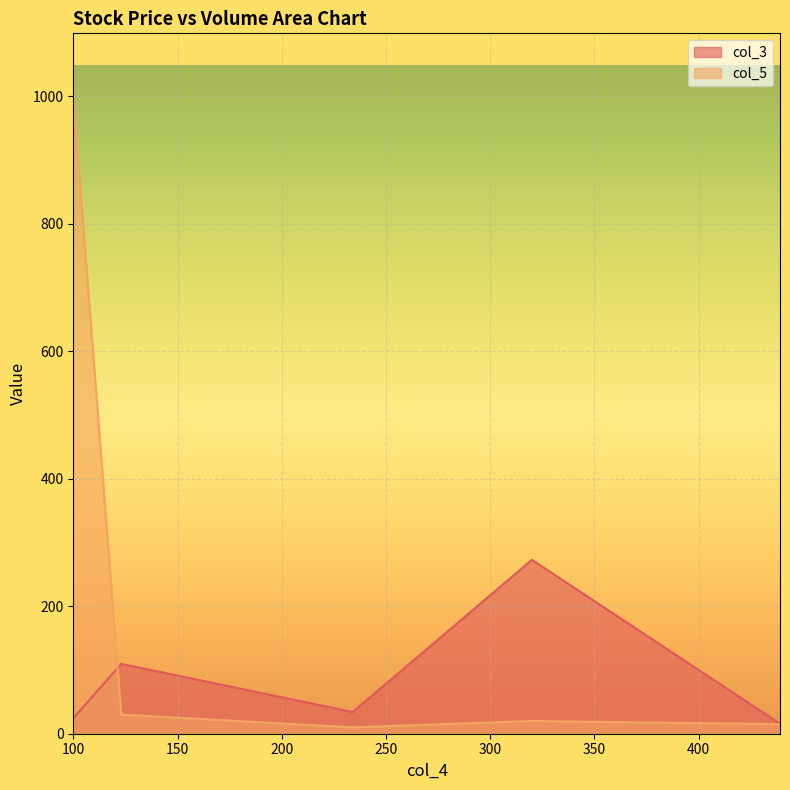

How many interior local peaks (higher than both neighbors) does the data have?

1